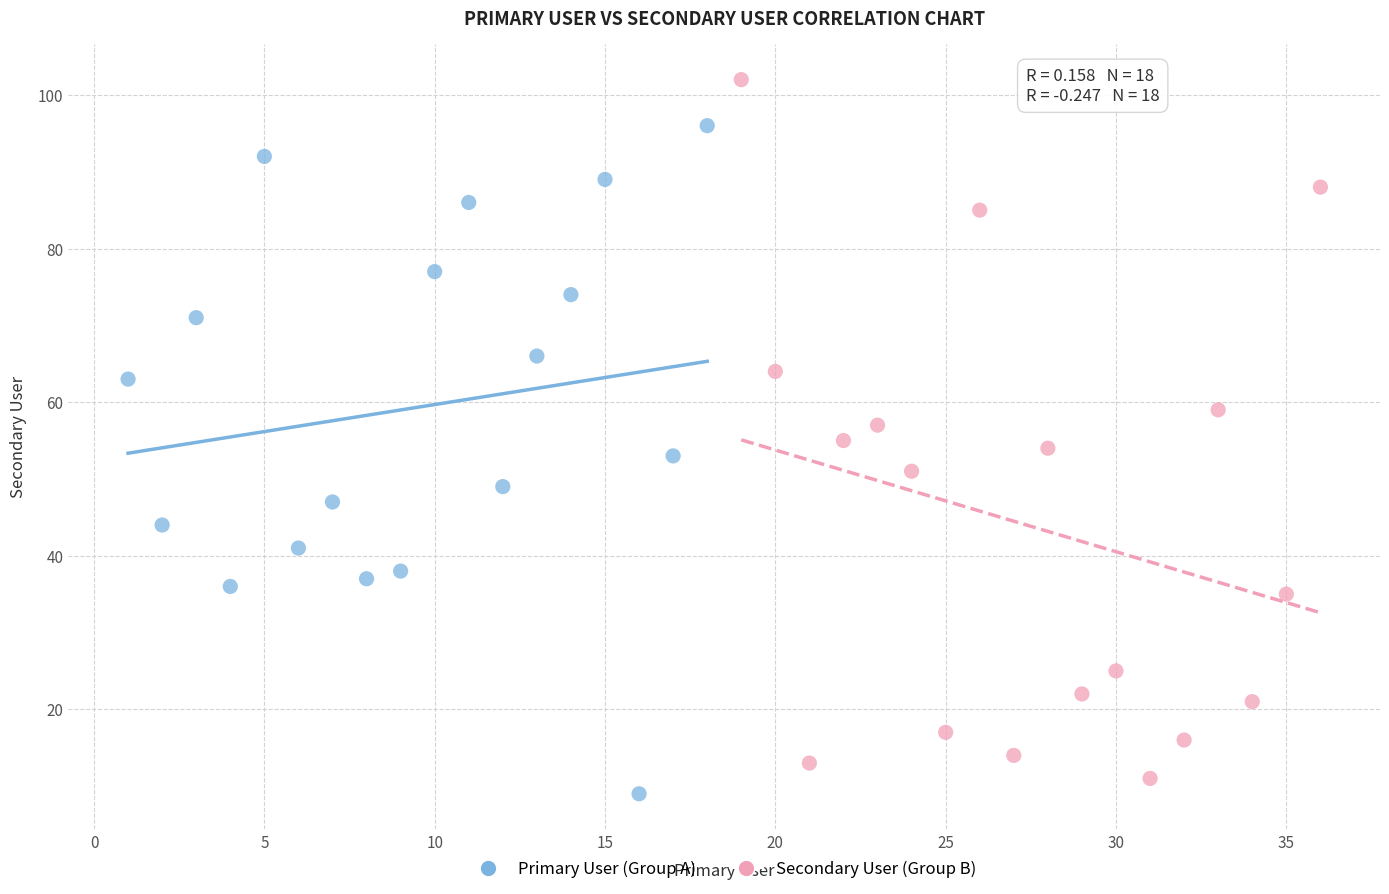

Which series reaches the maximum Y coordinate?

Secondary User (Group B)